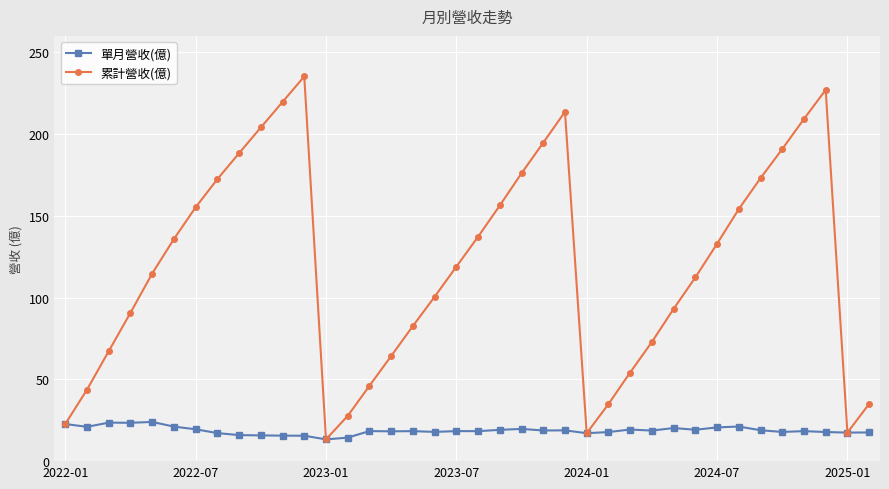

What is the highest value of the 單月營收(億) series?

24.0